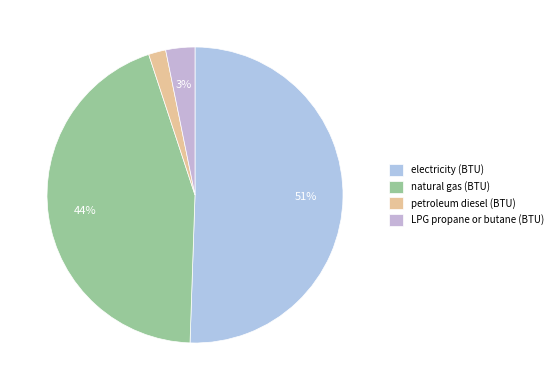

Combined, what portion of the pie is petroleum diesel (BTU) and natural gas (BTU)?

46.3%